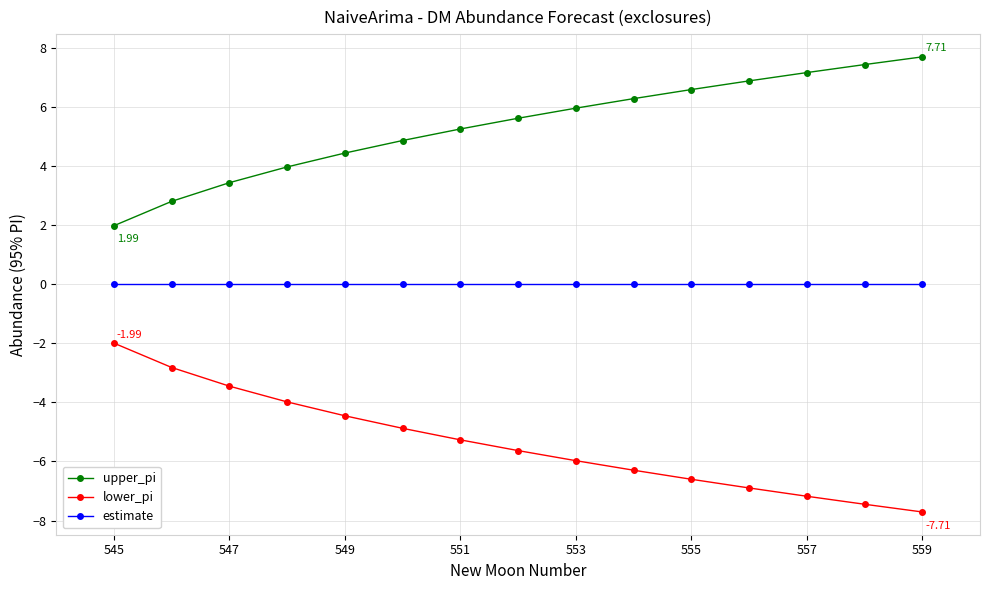

Which series has the largest total across all categories?

upper_pi